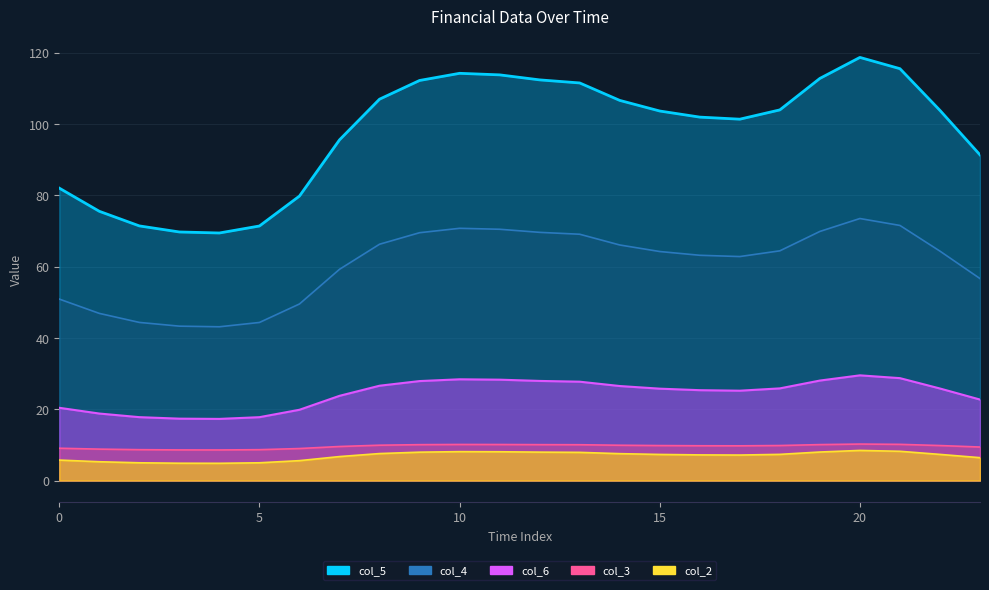

How many interior local peaks does the col_2 series have?

2